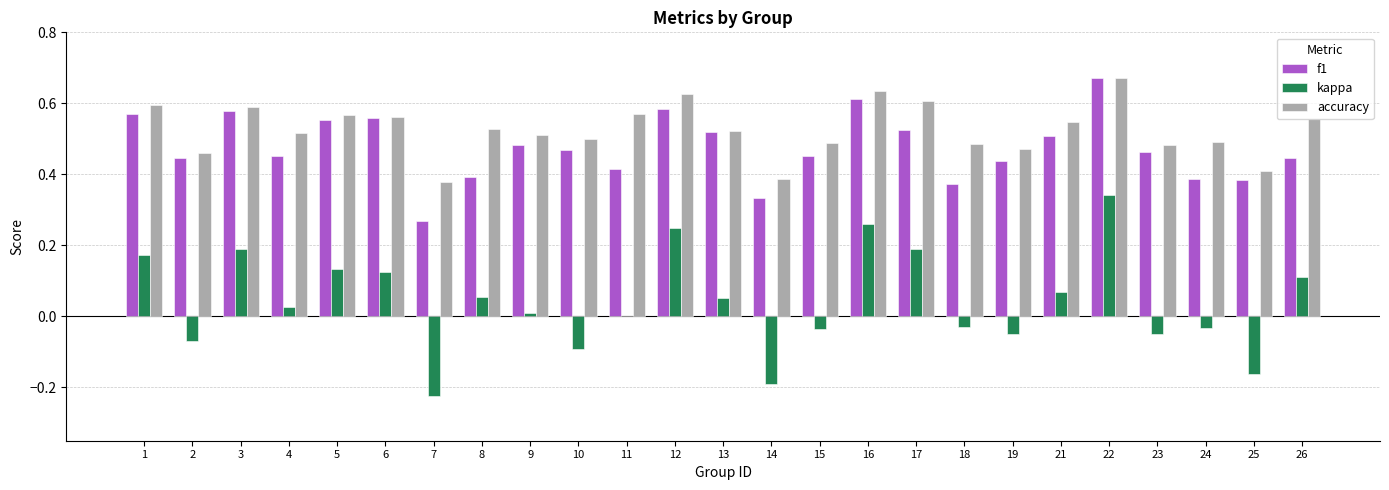

Which series changed the most between 1 and 10?

kappa